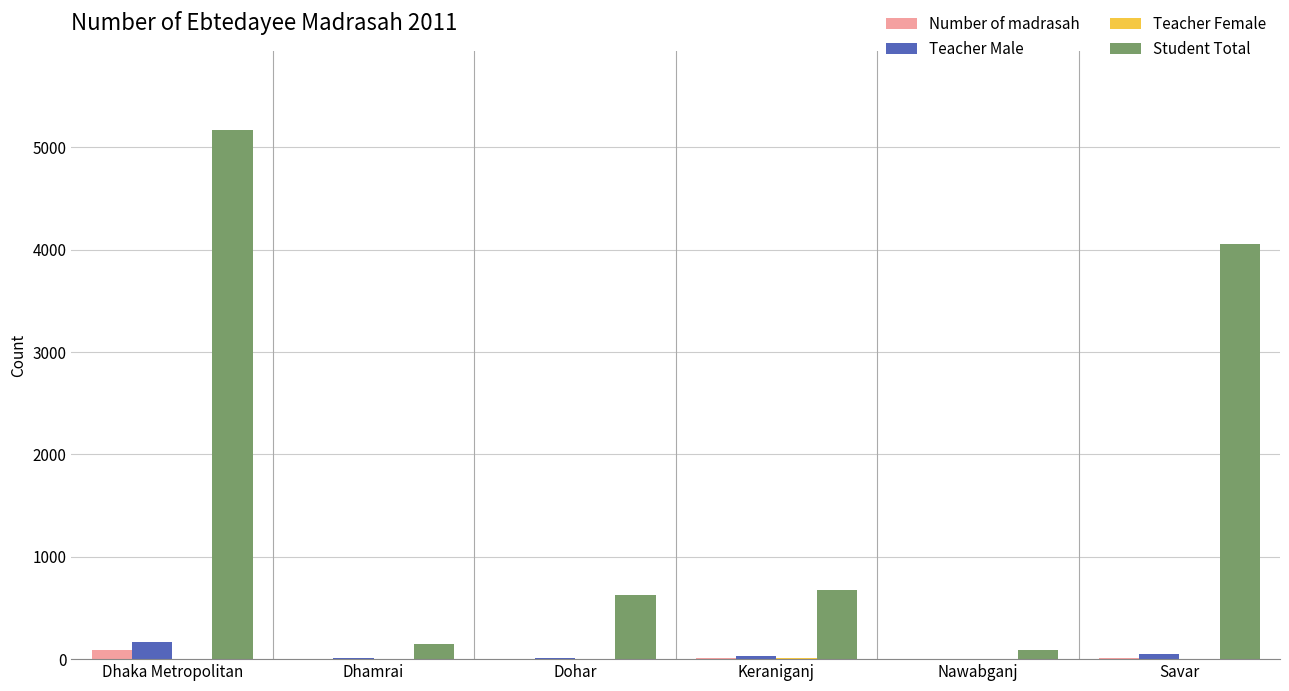

Which series has the largest total across all categories?

Student Total